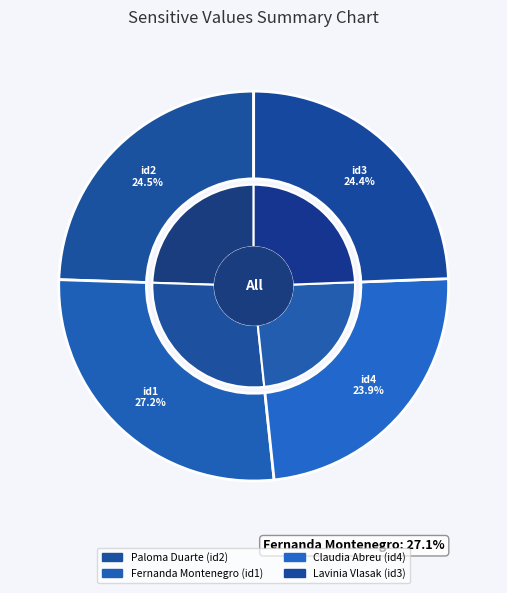

What percentage is the id4 slice, to the nearest percent?

24%